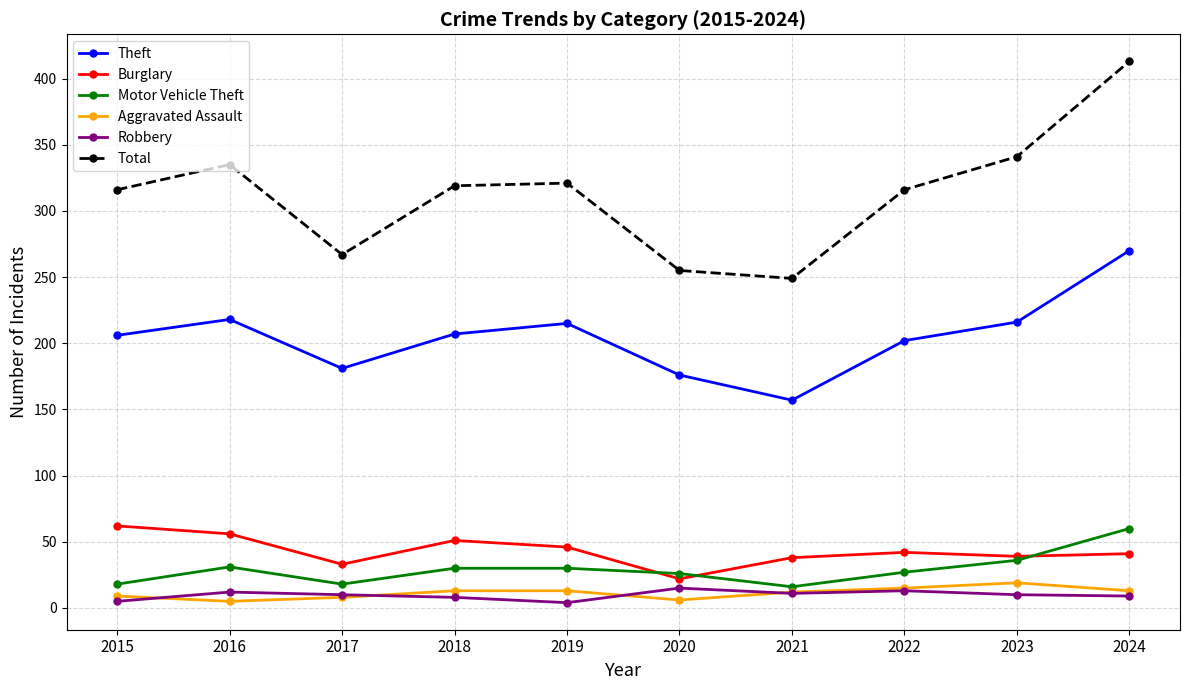

How many data points in Aggravated Assault are less than 13?

5